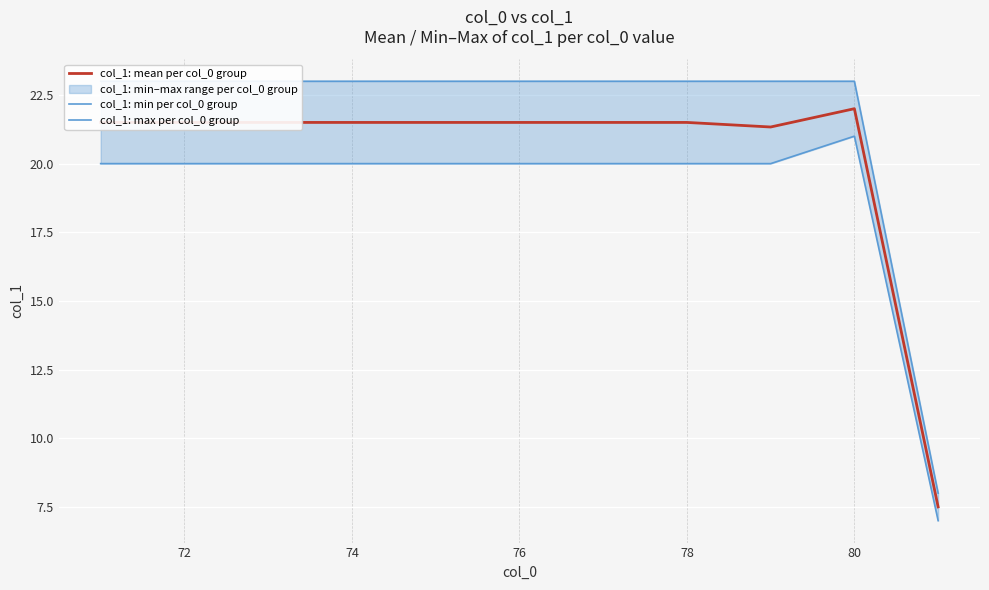

In col_1: mean per col_0 group, how many points are higher than both neighbors (excluding endpoints)?

1